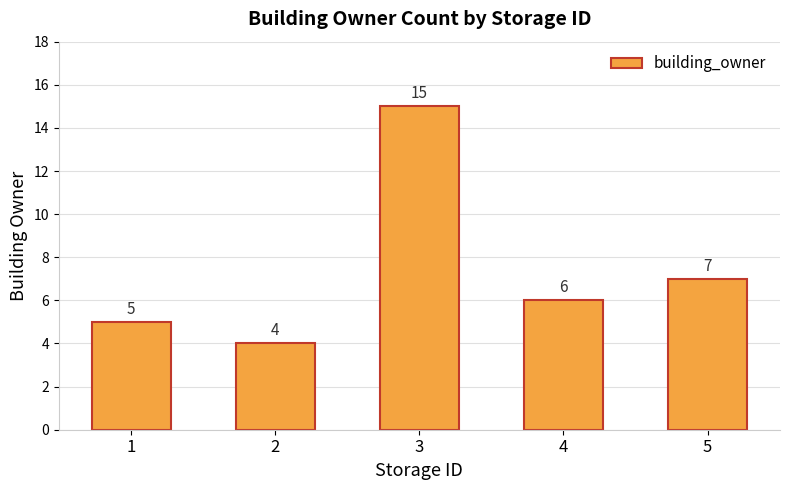

Which label corresponds to the largest value in the chart?

3